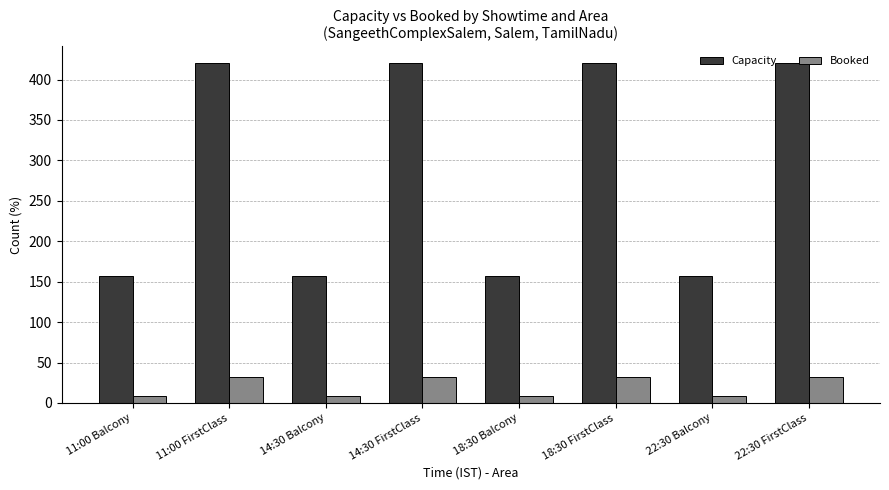

Rank the series by their maximum value, from highest to lowest.

Capacity, Booked